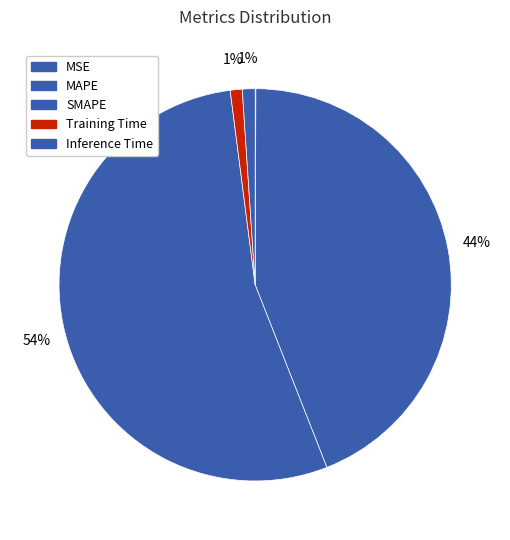

True or false: MSE accounts for 0% of the total.

True